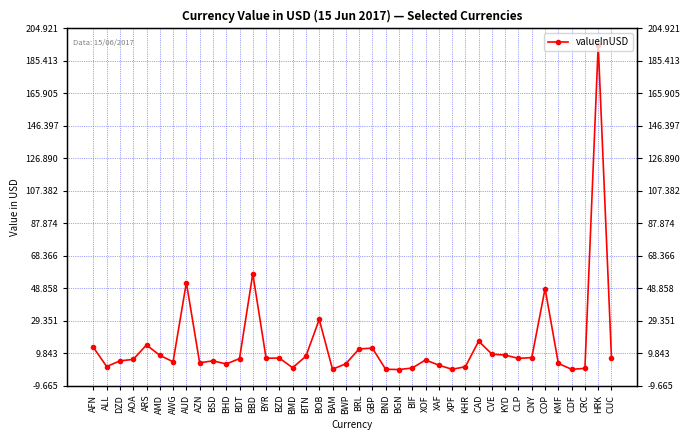

Rank the categories by value from lowest to highest.

BGN, CDF, XPF, BND, BAM, CRC, BIF, BMD, KHR, ALL, XAF, BHD, BWP, KMF, AZN, AWG, DZD, BSD, XOF, AOA, BDT, CUC, CLP, BYR, BZD, CNY, BTN, AMD, KYD, CVE, BRL, GBP, AFN, ARS, CAD, BOB, COP, AUD, BBD, HRK